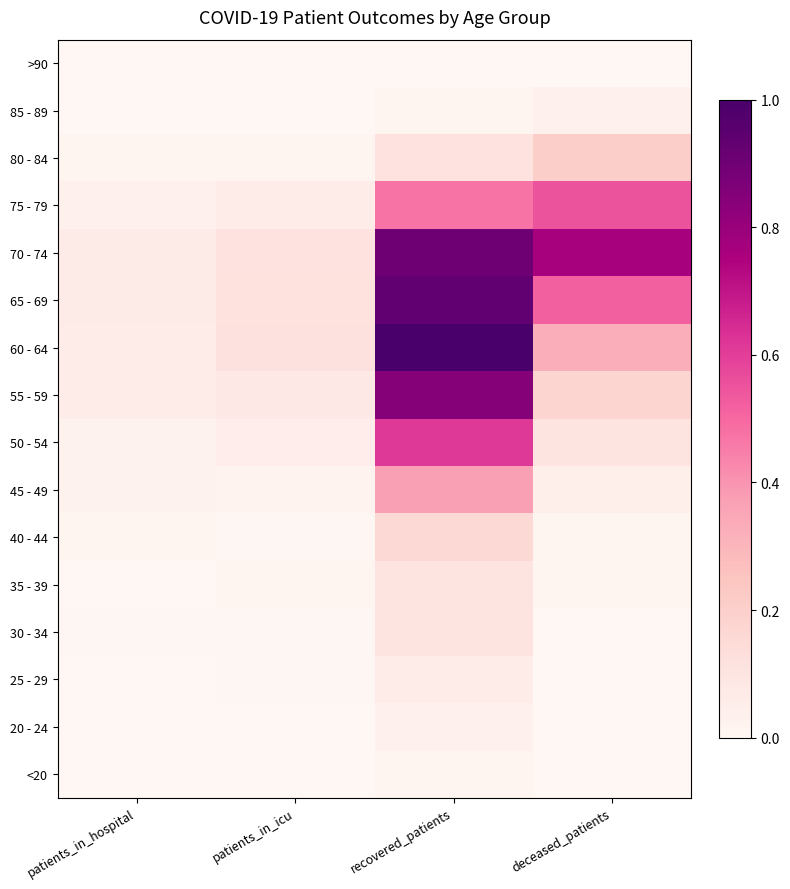

Rank the series by their maximum value, from highest to lowest.

60 - 64, 65 - 69, 70 - 74, 55 - 59, 50 - 54, 75 - 79, 45 - 49, 80 - 84, 40 - 44, 35 - 39, 30 - 34, 25 - 29, 85 - 89, 20 - 24, <20, >90